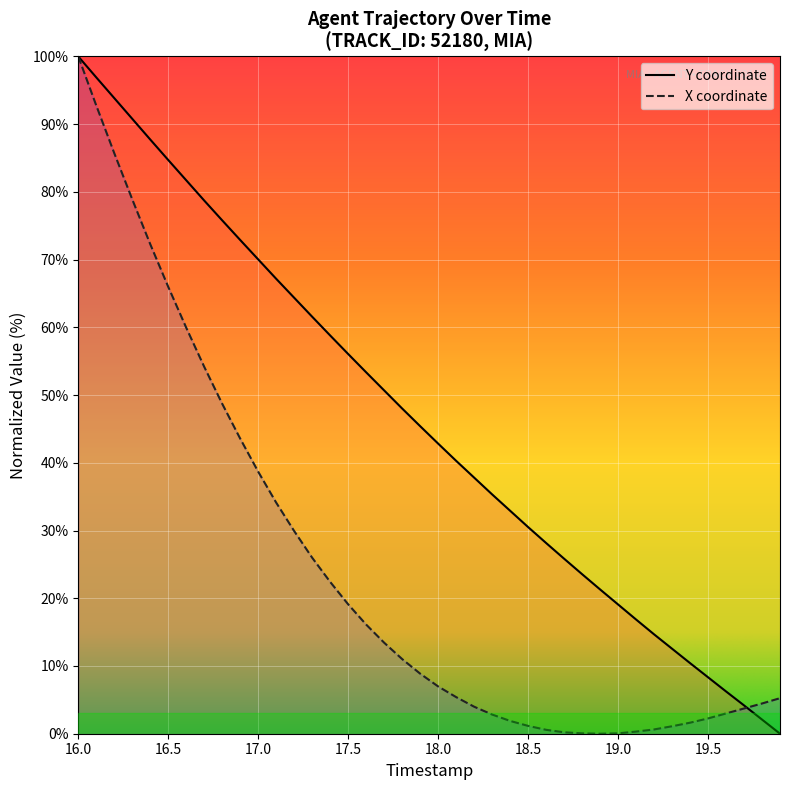

How many interior local valleys does the X series have?

1